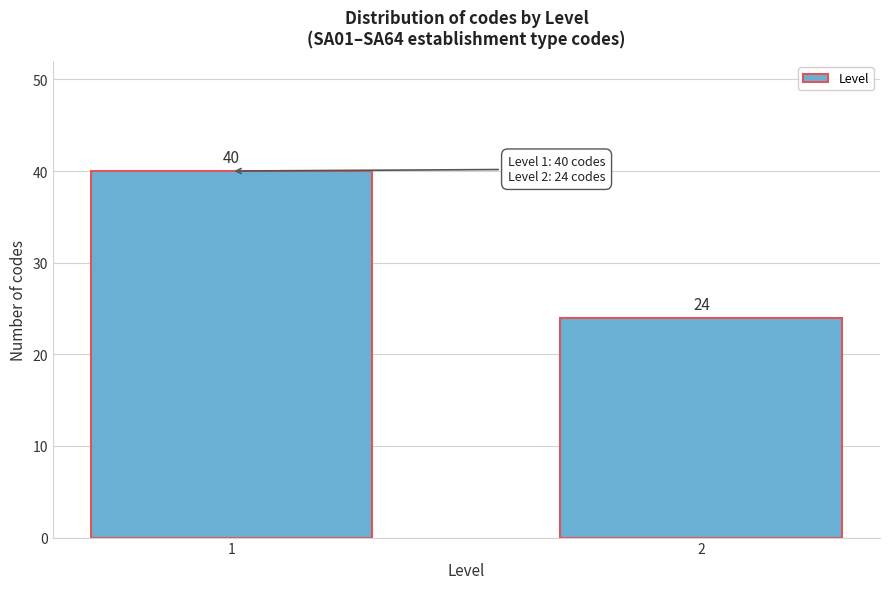

Reading left to right, what are all the values shown in this chart?

40	24